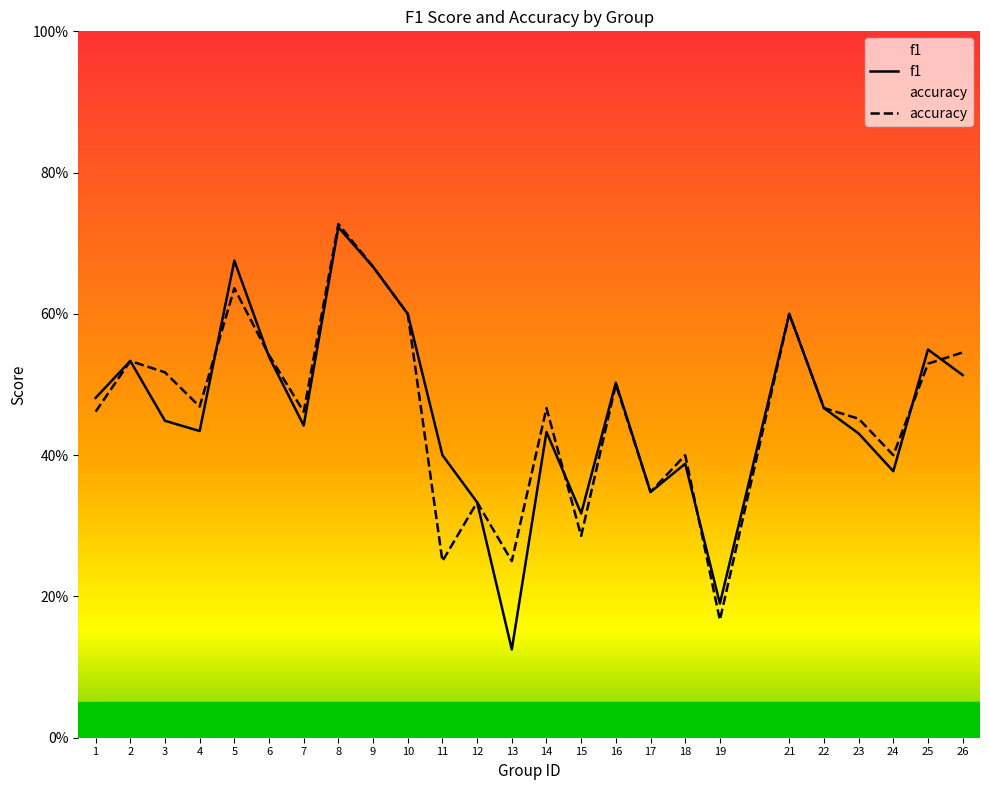

The f1 series shows 0.3 at 1. True or false?

False